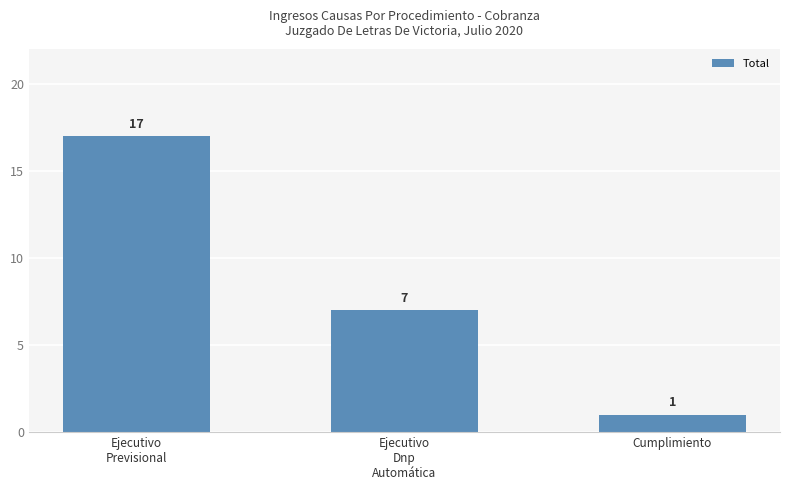

How many categories are shown in the chart?

3